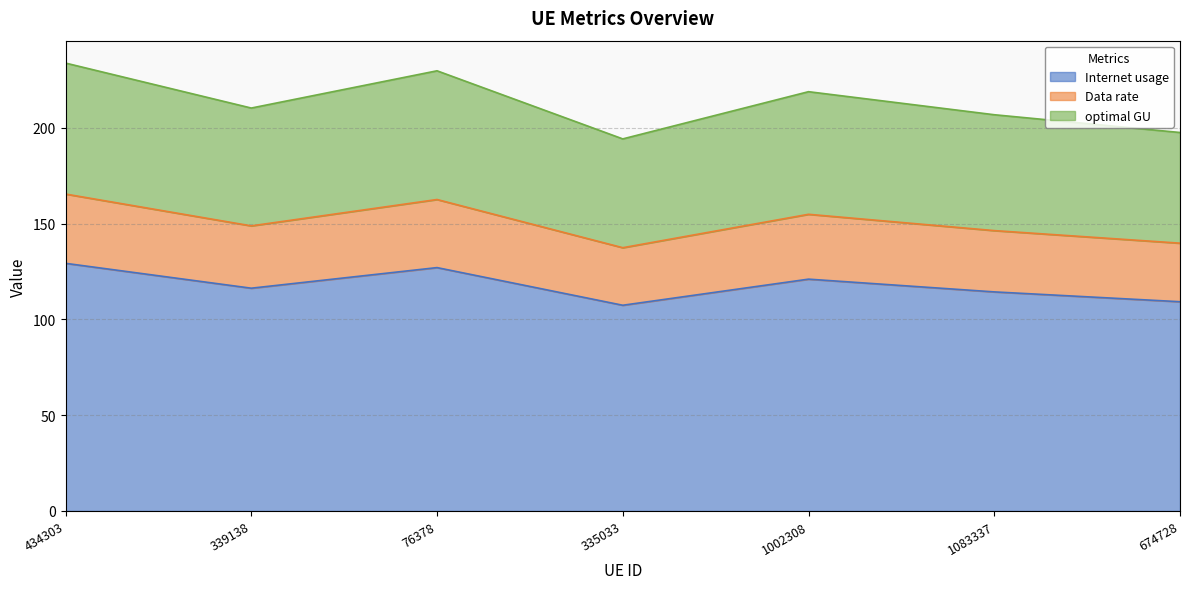

Is it true that Internet usage equals 127.1 at 76378?

True